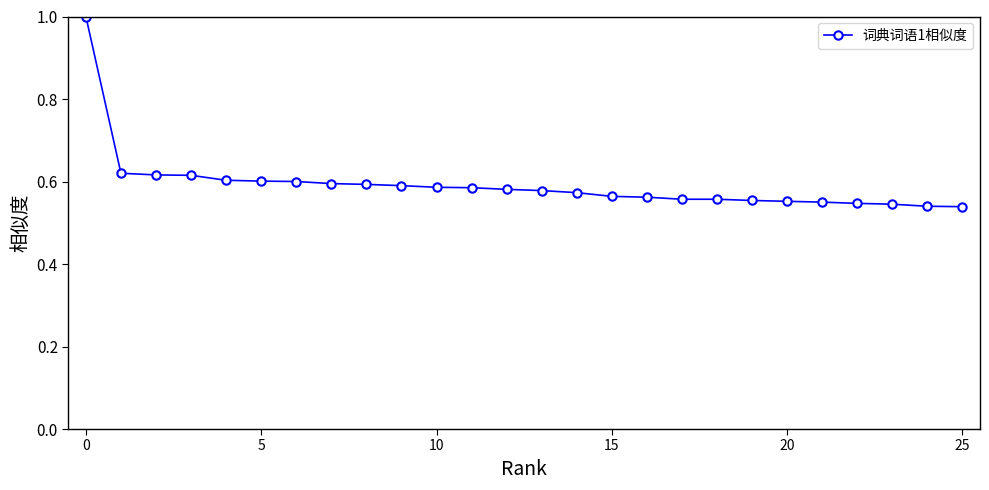

What is the sum of all values?

15.4